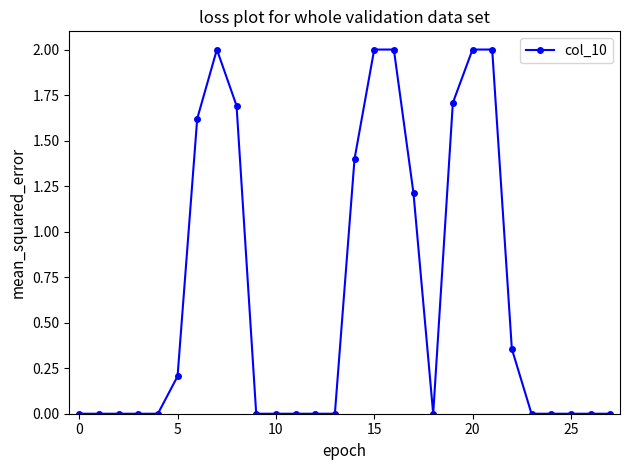

How many distinct data groups are displayed?

1